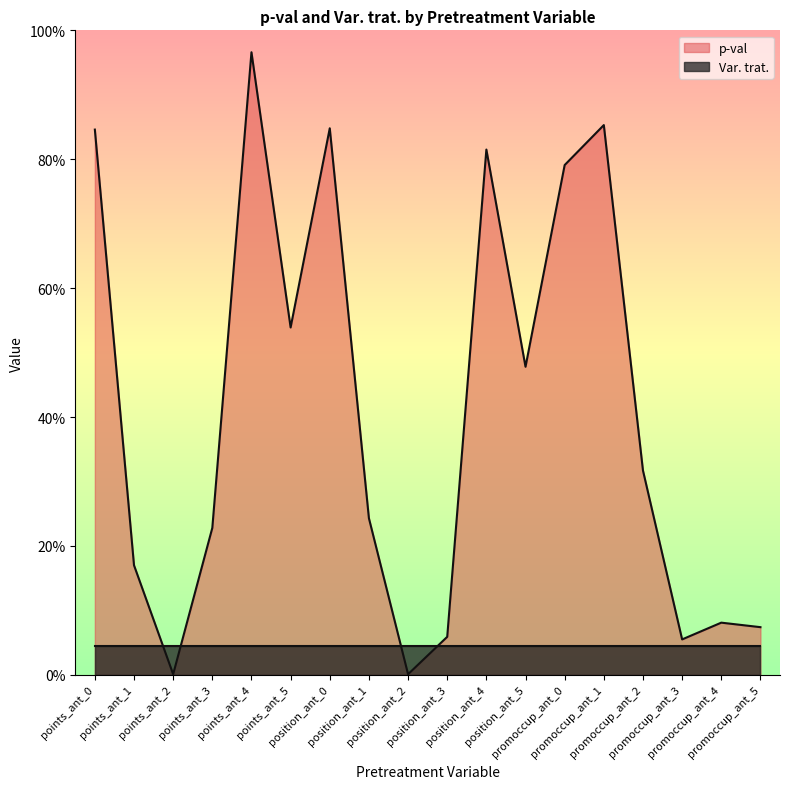

Is it true that the value at points_ant_4 is 1.0?

True